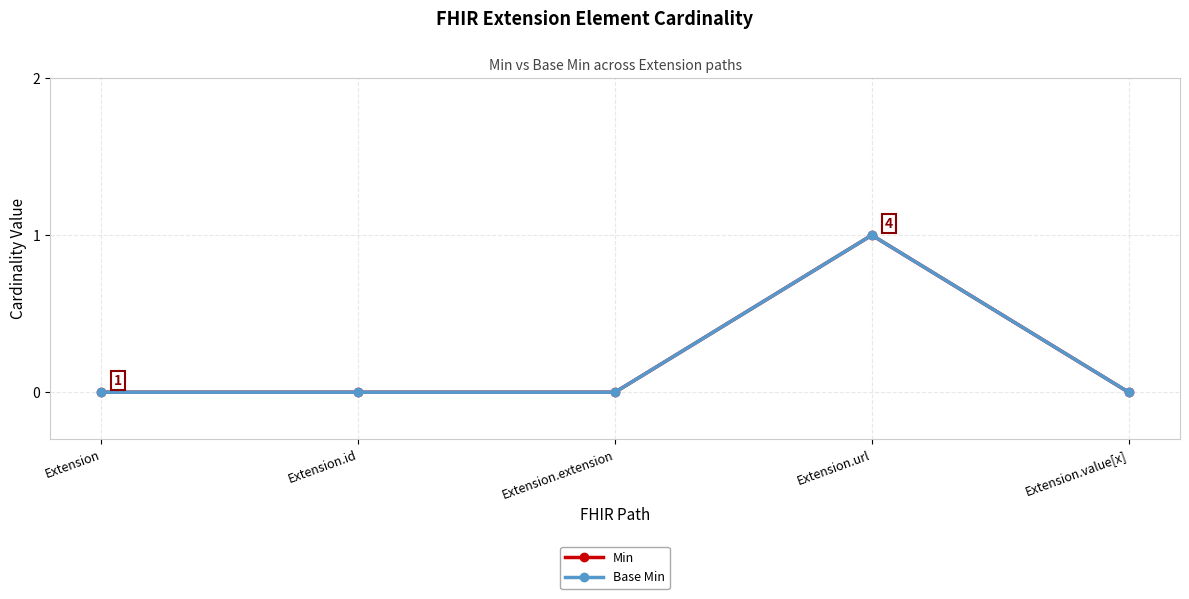

Is this an area chart (filled region under the line)?

No